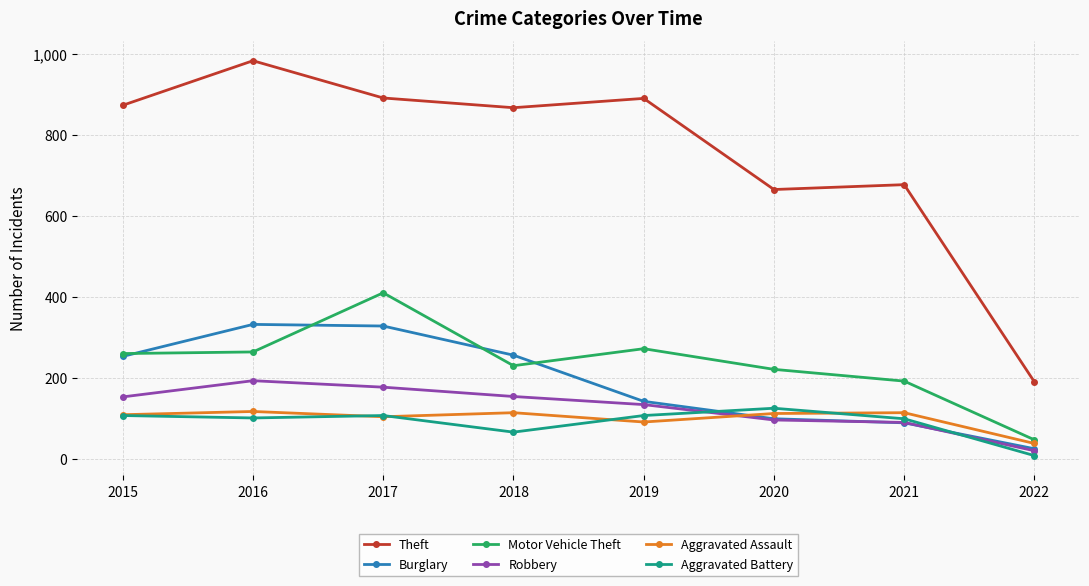

True or false: Motor Vehicle Theft and Theft intersect in this chart.

False